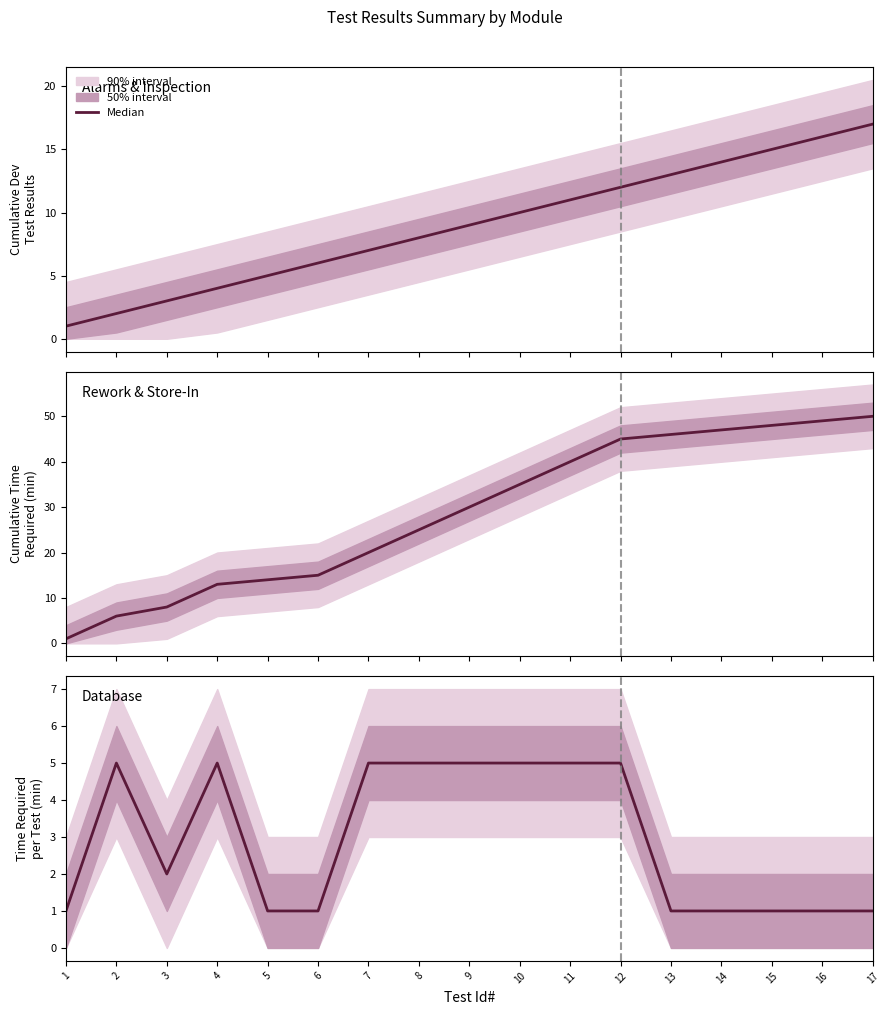

How many values are between 1 and 5?

17